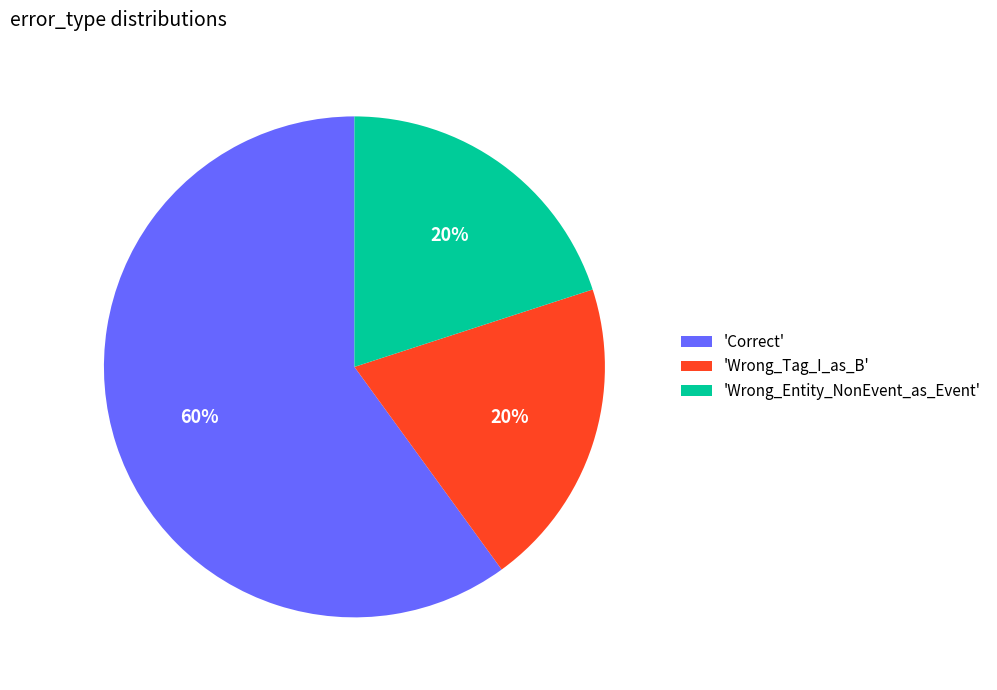

Does 'Wrong_Entity_NonEvent_as_Event' represent more than half of the total?

No